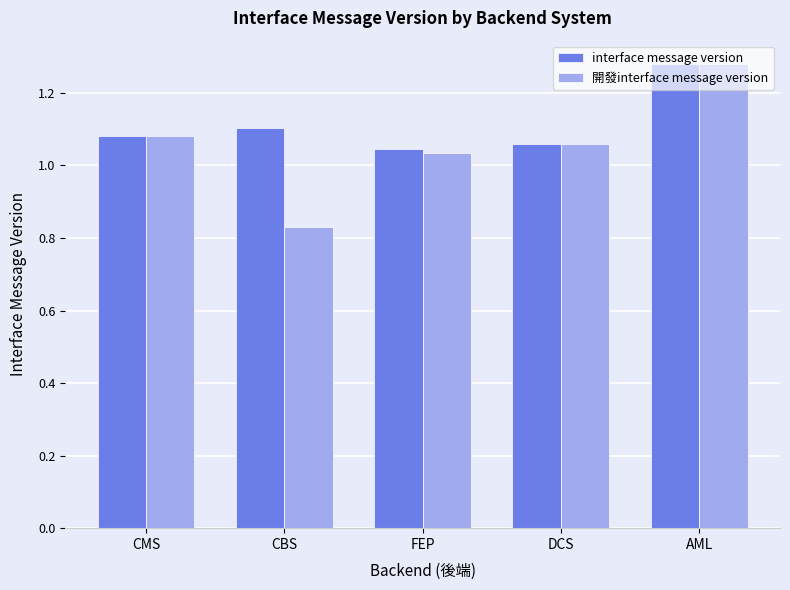

Is the value of 開發interface message version at CBS greater than the value of interface message version at DCS?

No